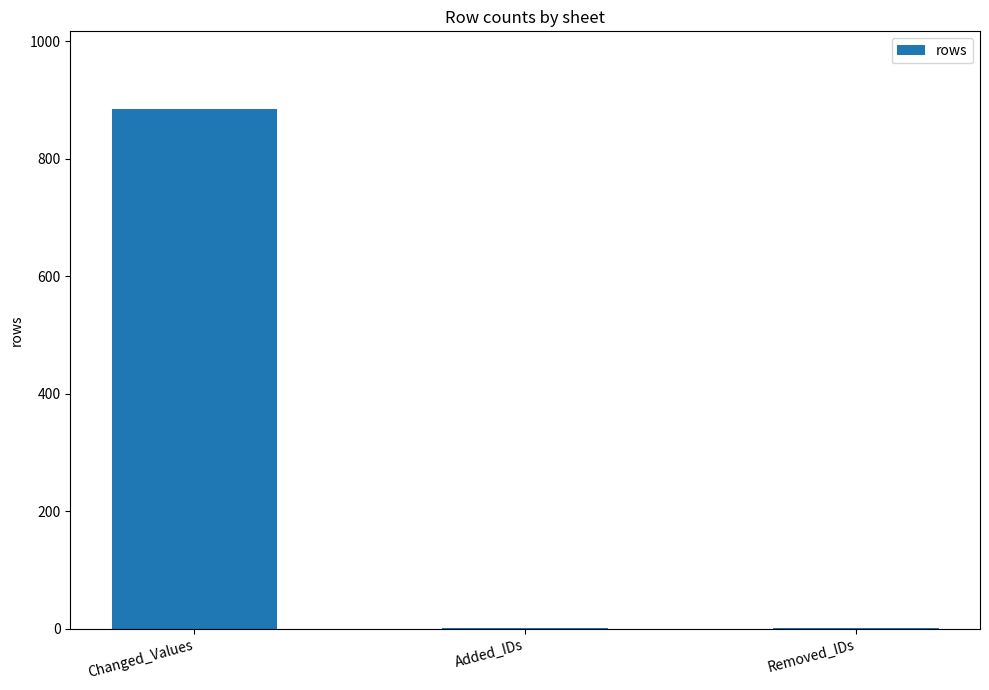

The value at Changed_Values is 884. True or false?

True